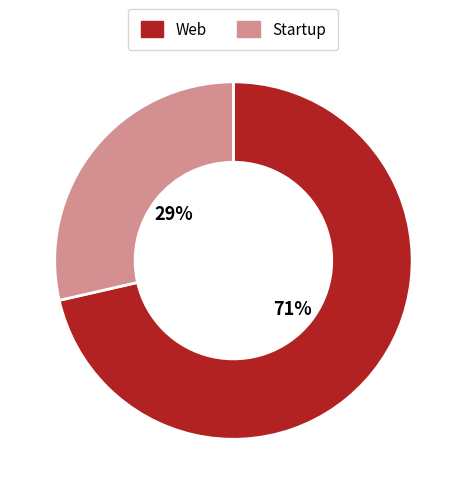

True or false: Startup accounts for 35% of the total.

False